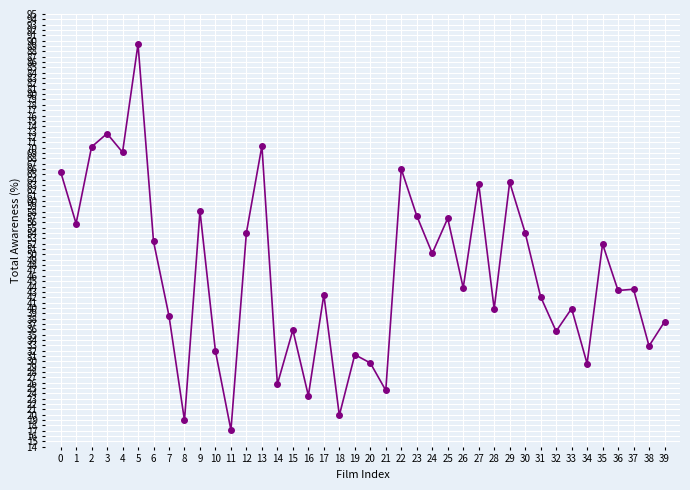

Does the chart display data point markers on the line(s)?

Yes